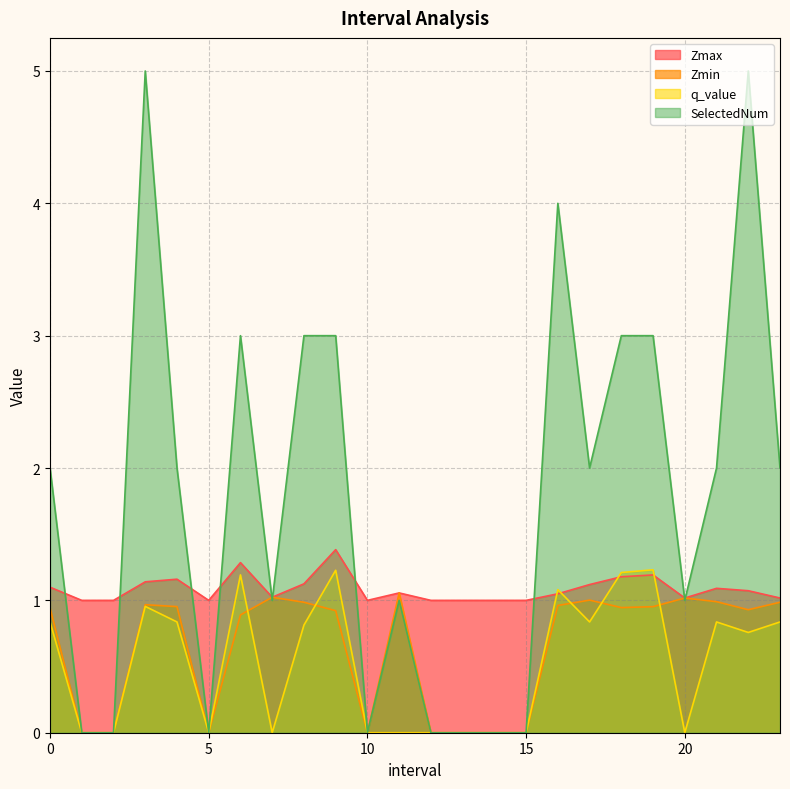

Which category has the lowest value across all series?

1